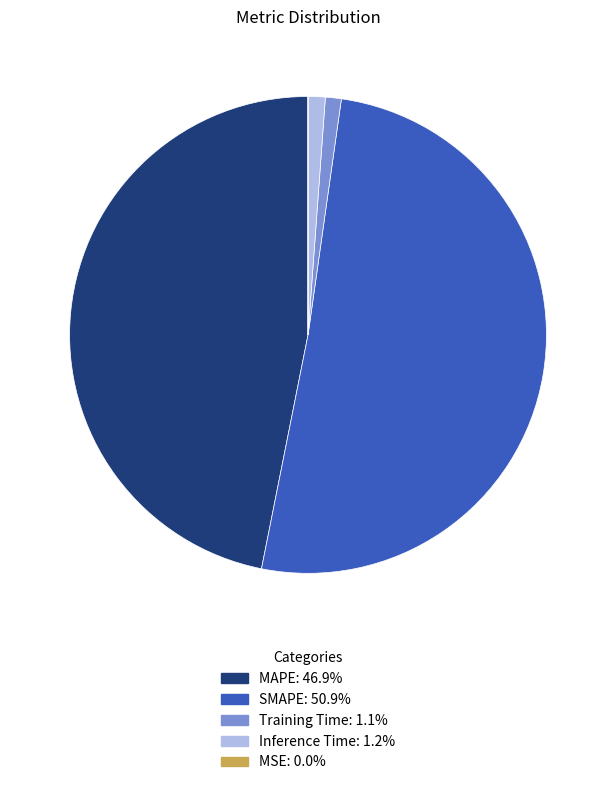

Which slice is the largest?

SMAPE